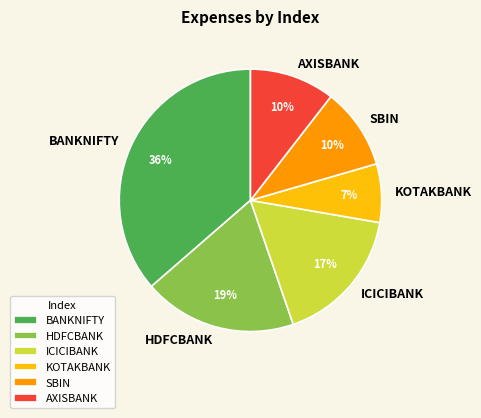

Between KOTAKBANK and SBIN, which is larger?

SBIN